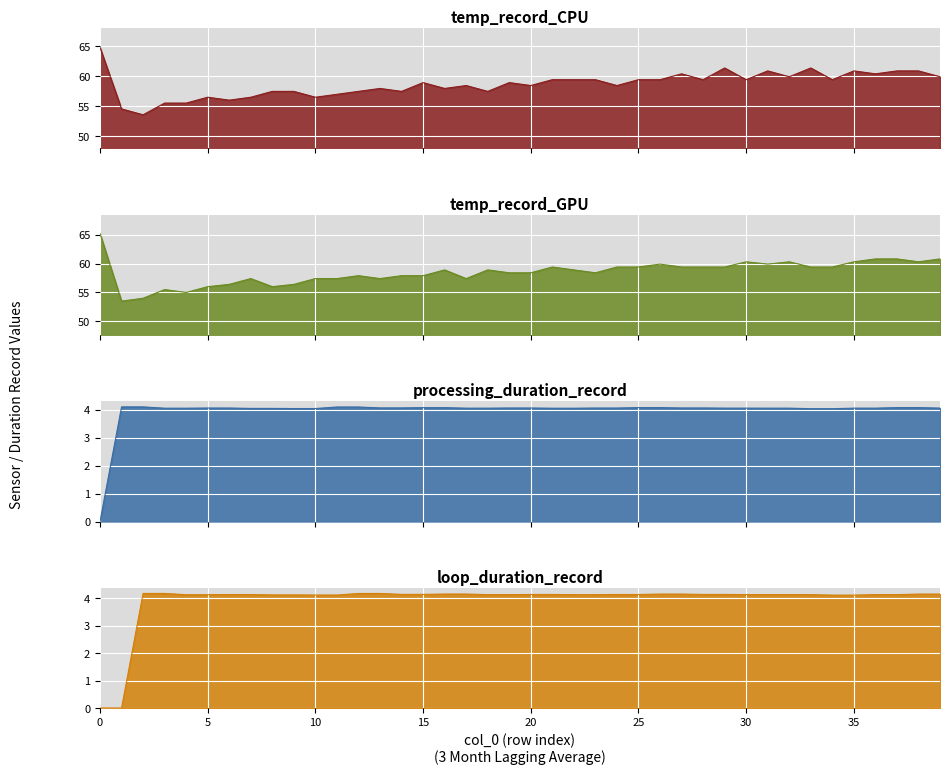

How many lines are shown in the chart?

4